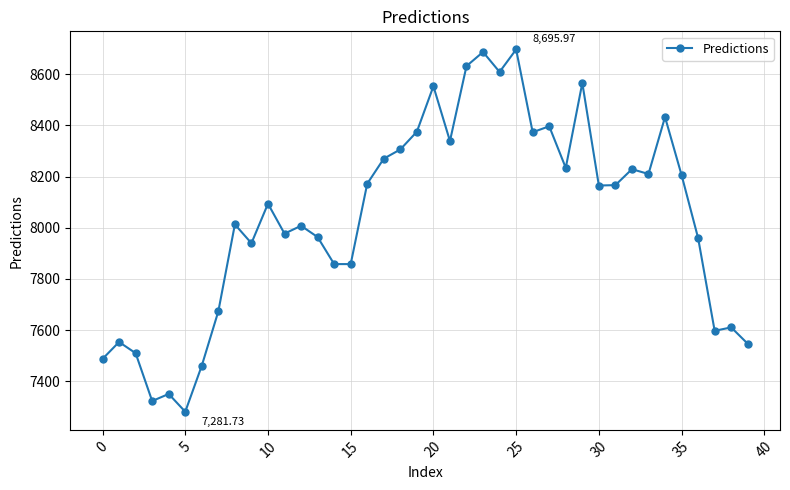

What is the average value?

8042.0